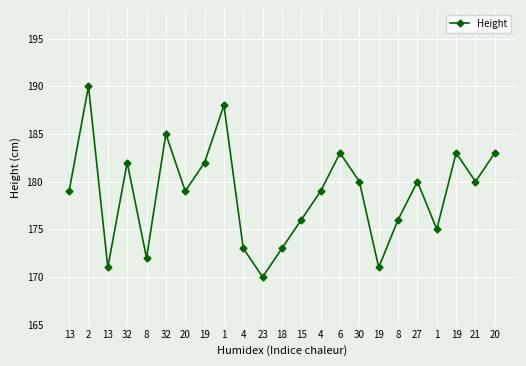

How many lines are shown in the chart?

1